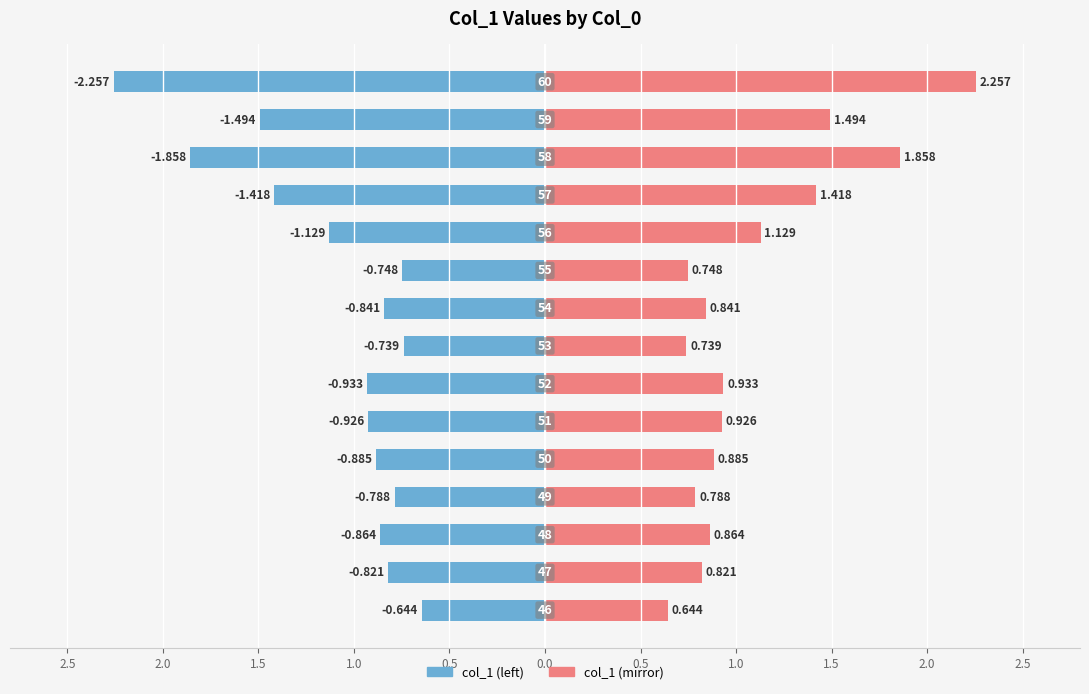

What is the change in value from 57 to 58?

-0.4